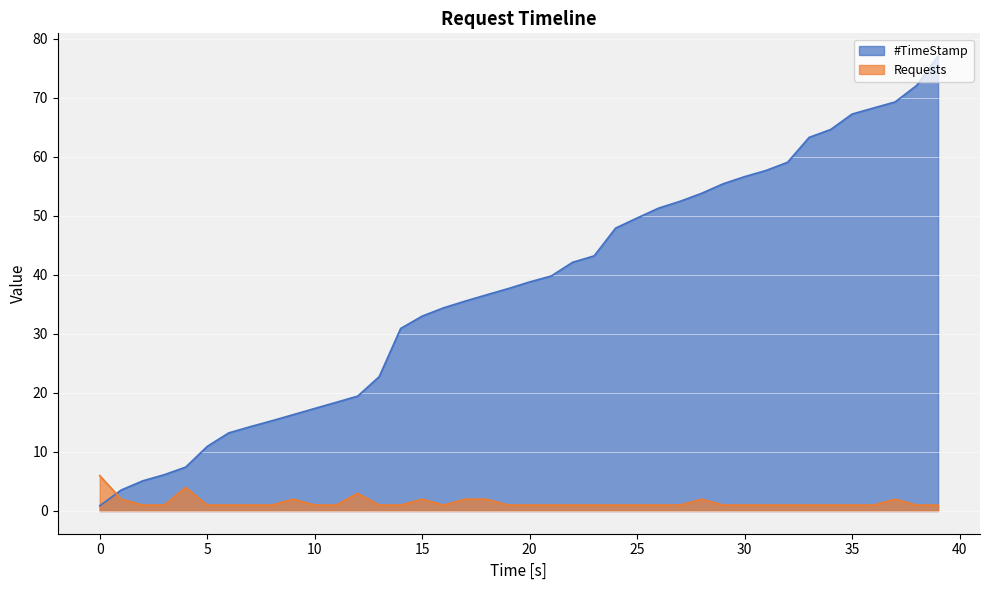

What is the difference between the maximum and second lowest values in the Requests series?

5.0